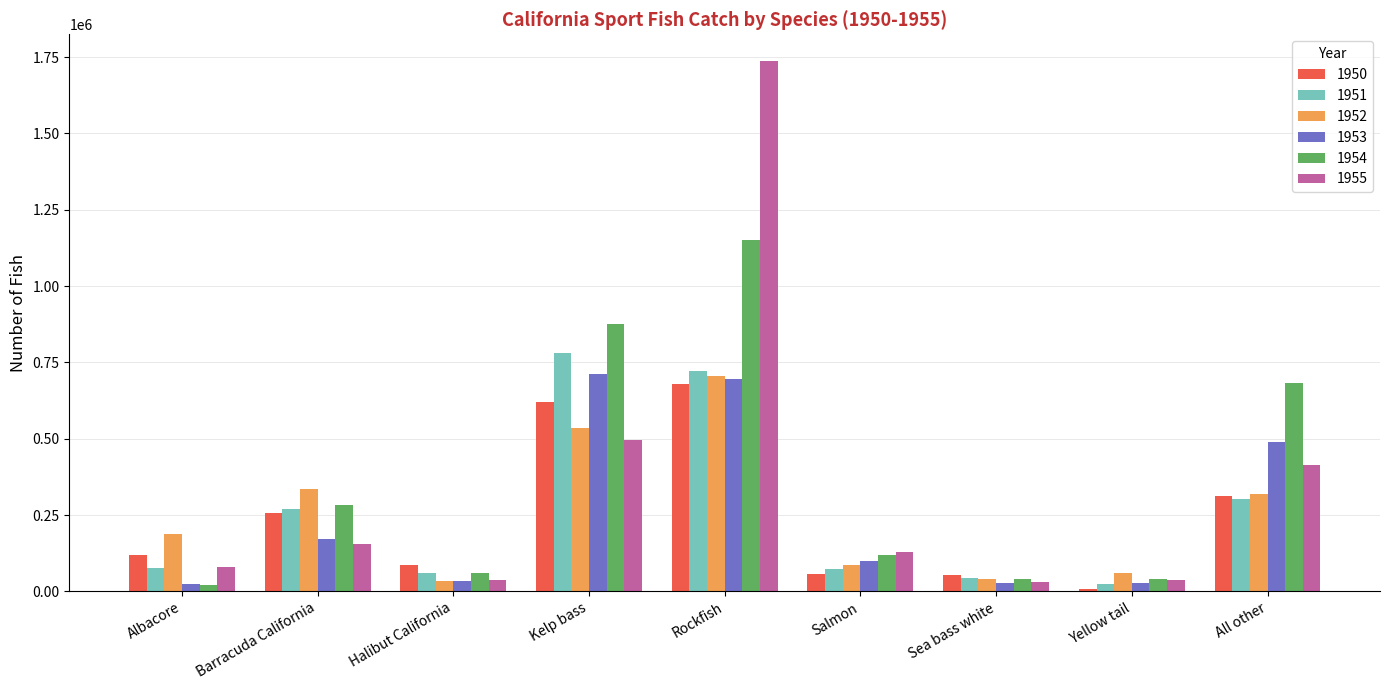

At which category is the sum across all series the highest?

Rockfish